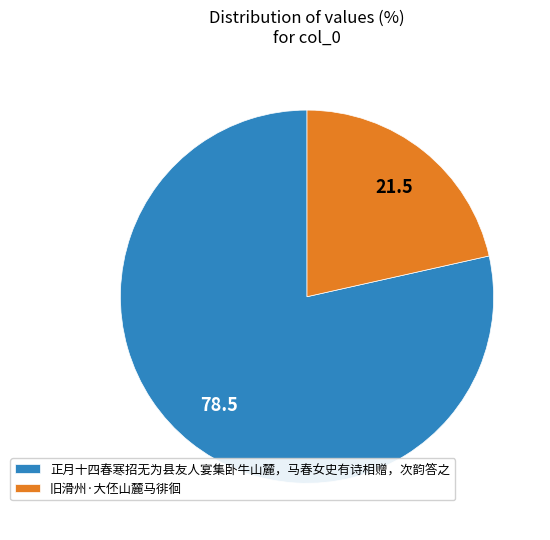

Which category has the smallest portion of the pie?

旧滑州·大伾山麓马徘徊